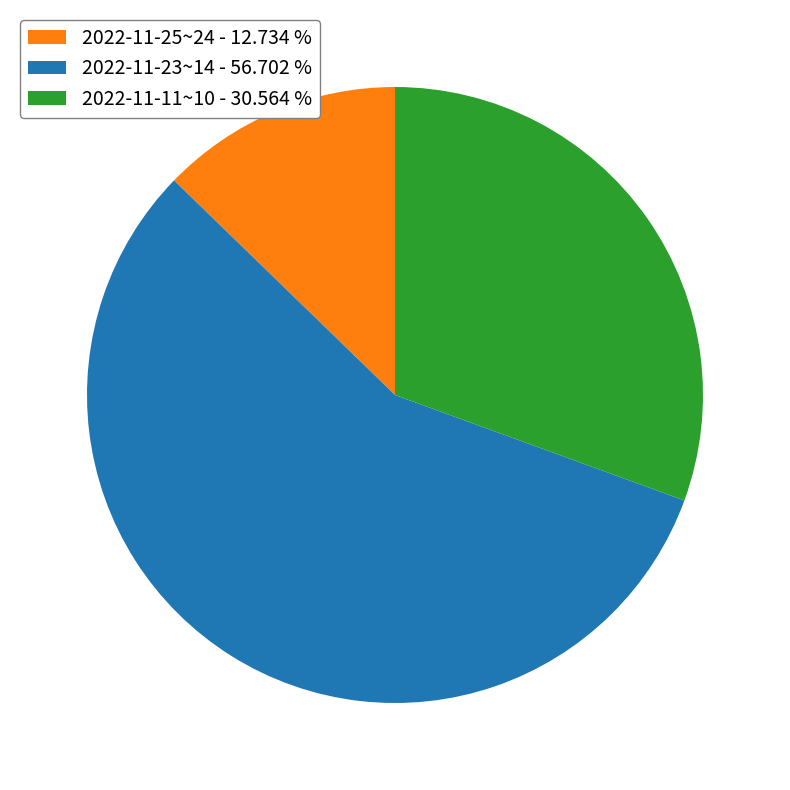

Rank the categories by value from lowest to highest.

2022-11-25~24 - 12.734 %, 2022-11-11~10 - 30.564 %, 2022-11-23~14 - 56.702 %